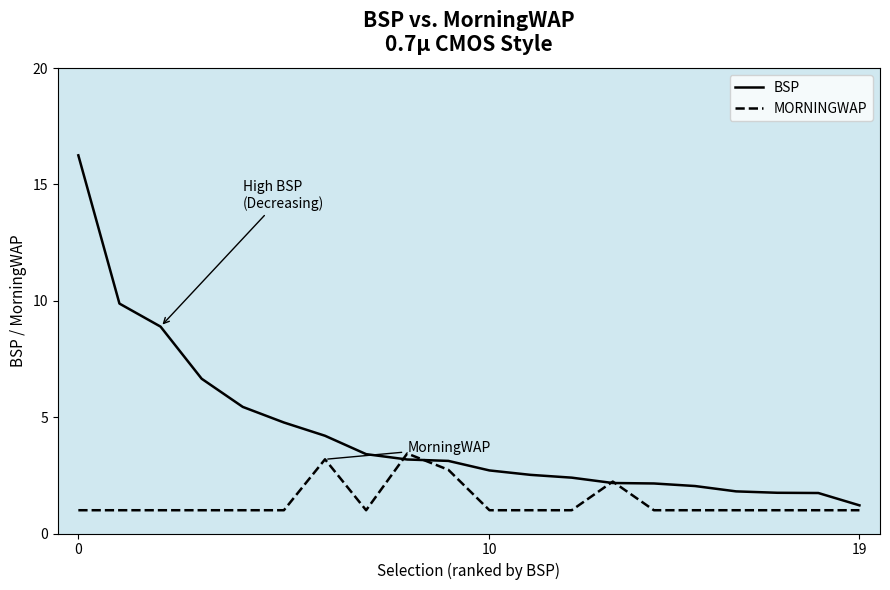

List the series in order of their overall mean, lowest first.

MORNINGWAP, BSP